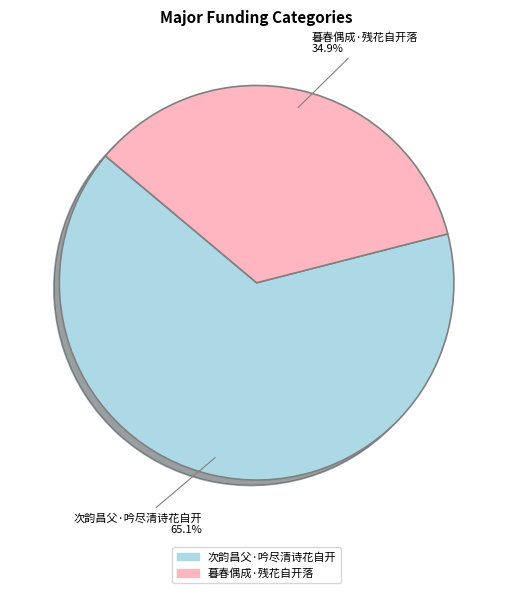

Between 次韵昌父·吟尽清诗花自开 and 暮春偶成·残花自开落, which is larger?

次韵昌父·吟尽清诗花自开